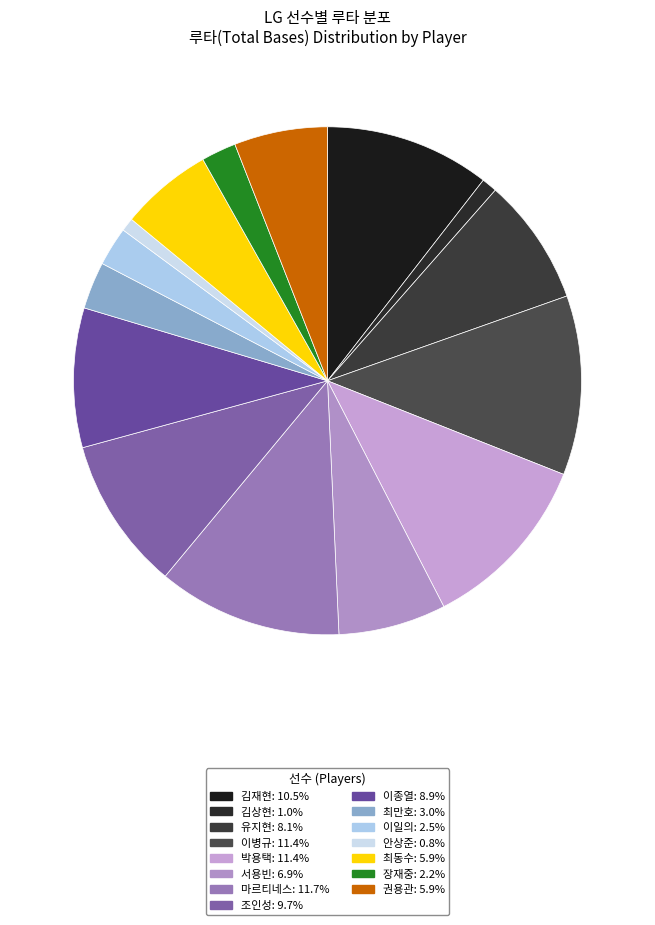

How many segments does this pie chart have?

15